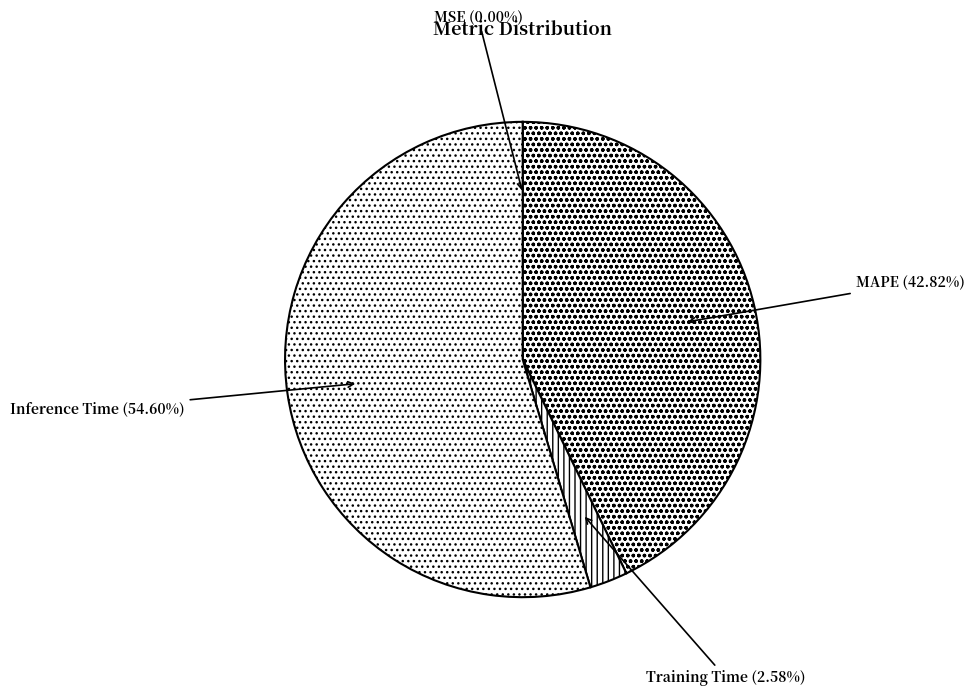

Do Training Time and MSE together represent more than half of the pie?

No